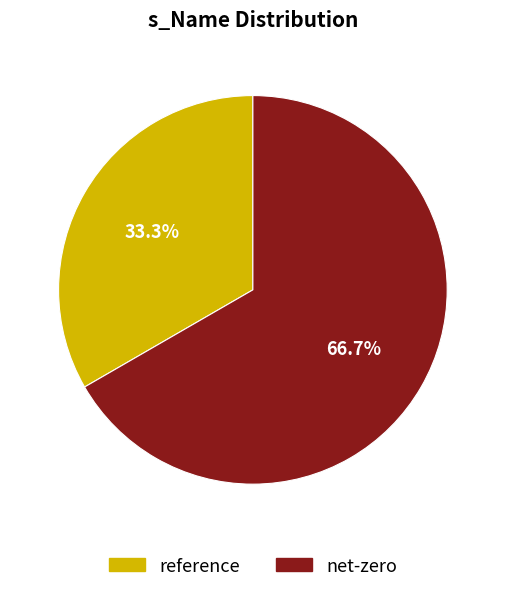

To the nearest percent, what is the difference between the largest and smallest slice percentages?

33%